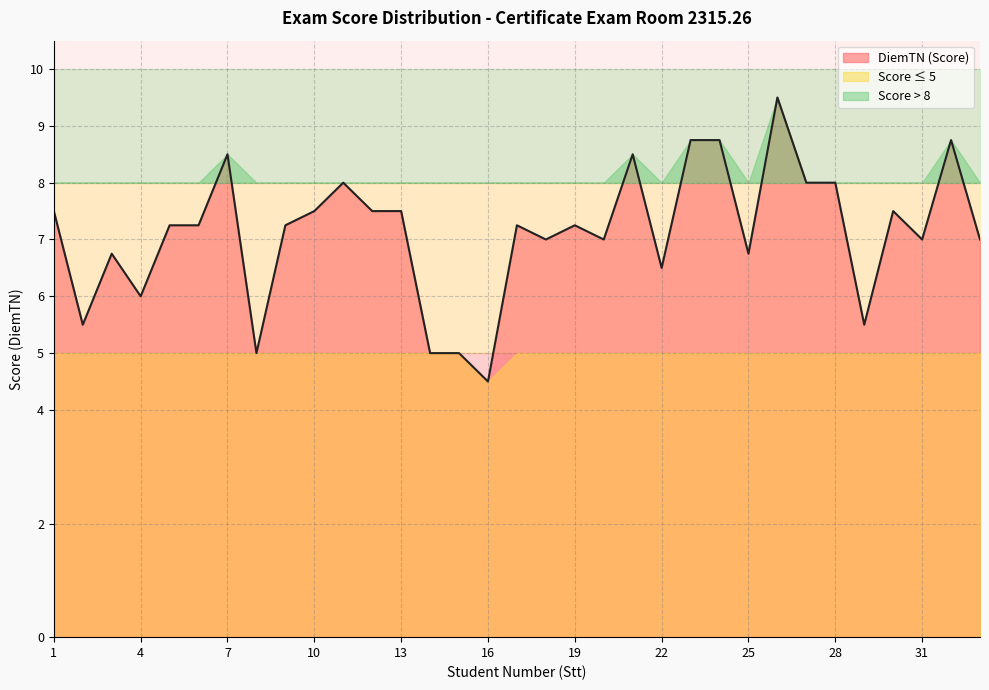

True or false: ScoreAbove8 and DiemTN cross at least once.

False